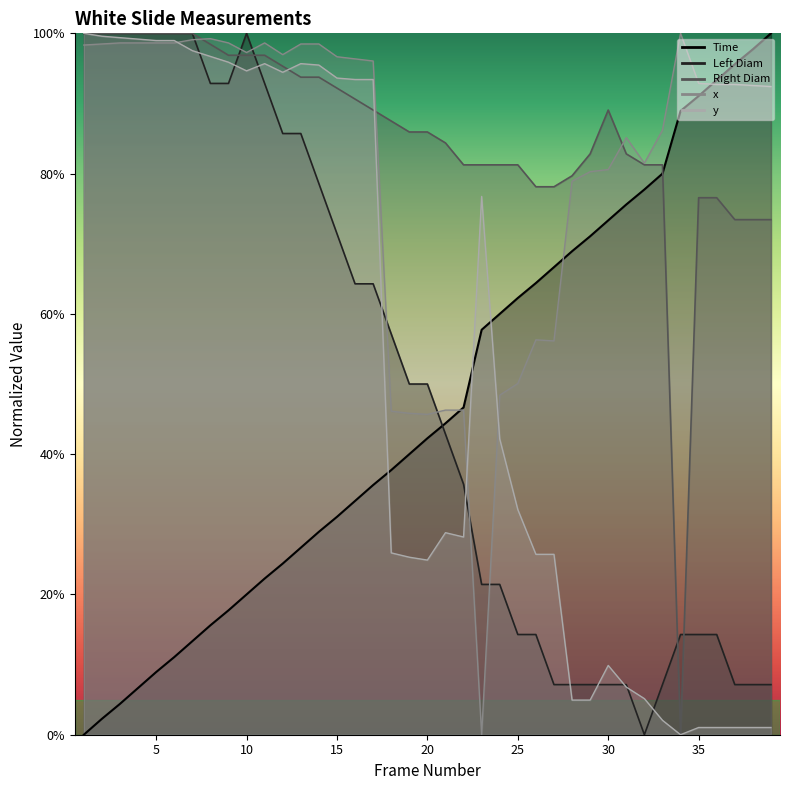

What is the value of the Left Diam point at the 16th from the left?

0.6